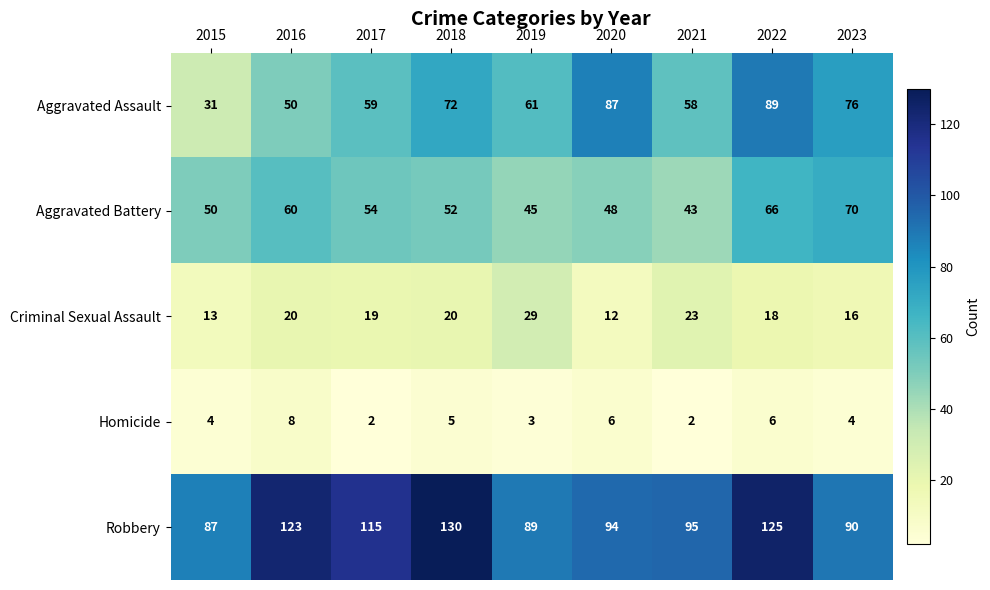

Which series has the widest spread of values?

Aggravated Assault